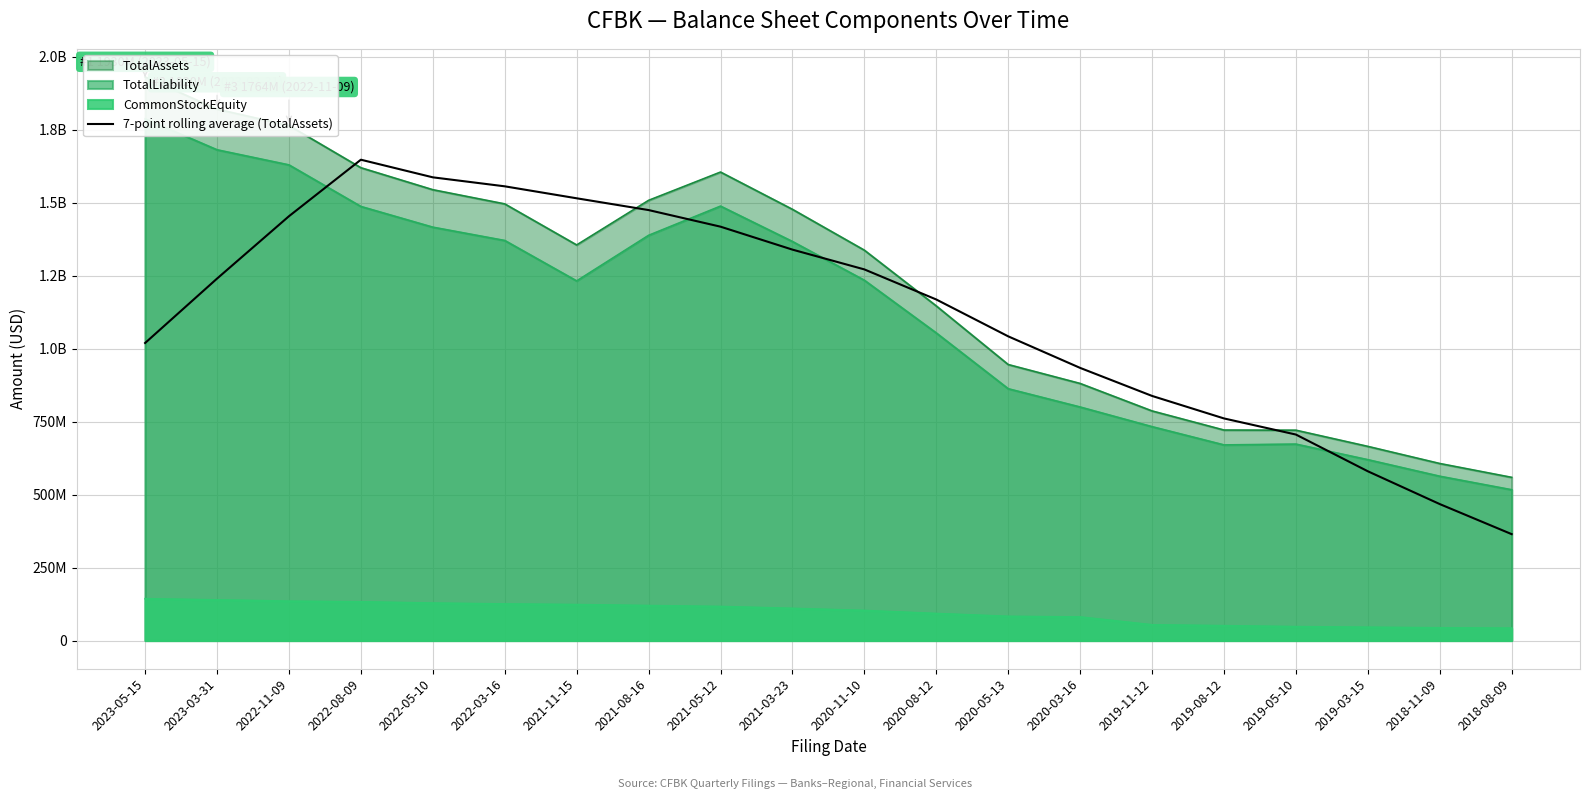

How many interior local peaks (higher than both neighbors) does the data have?

1